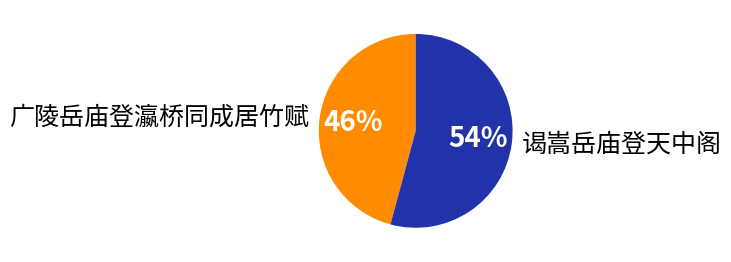

To the nearest percent, what is the difference between the largest and smallest slice percentages?

8%